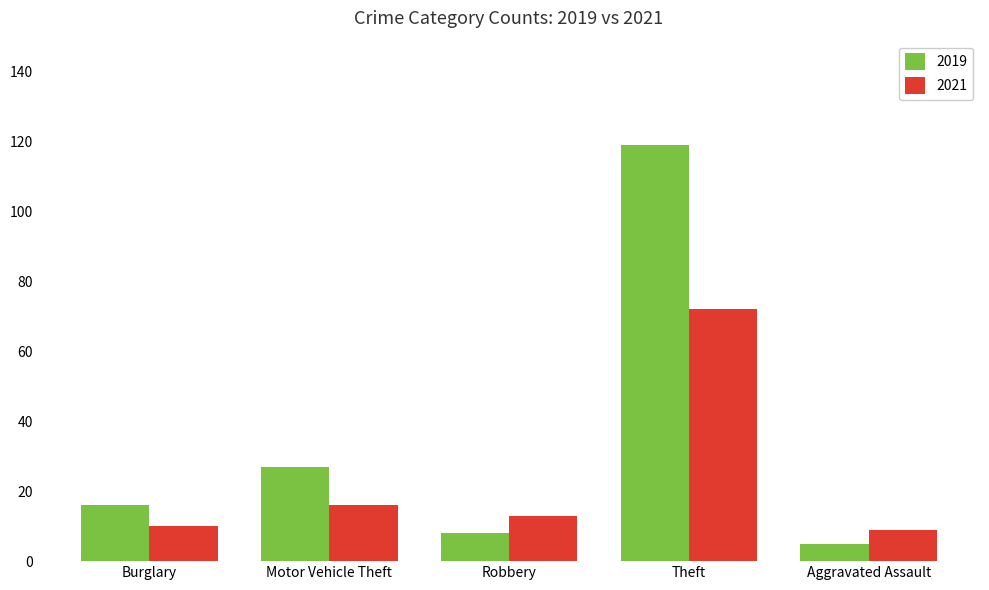

Reading left to right, what are all the values shown in this chart?

2019: 16	27	8	119	5
2021: 10	16	13	72	9